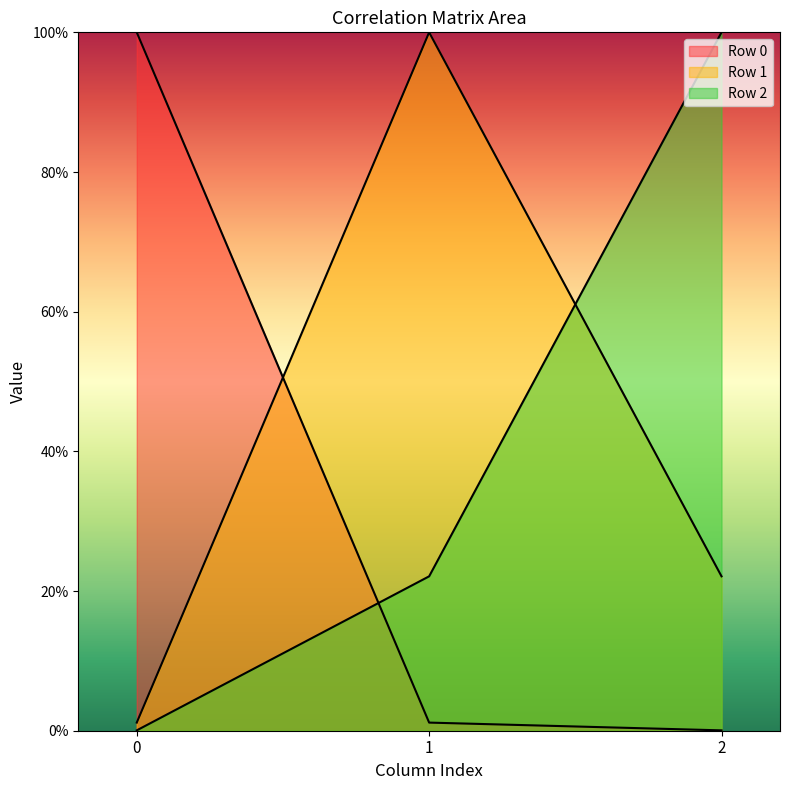

Does the chart have visible grid lines?

No